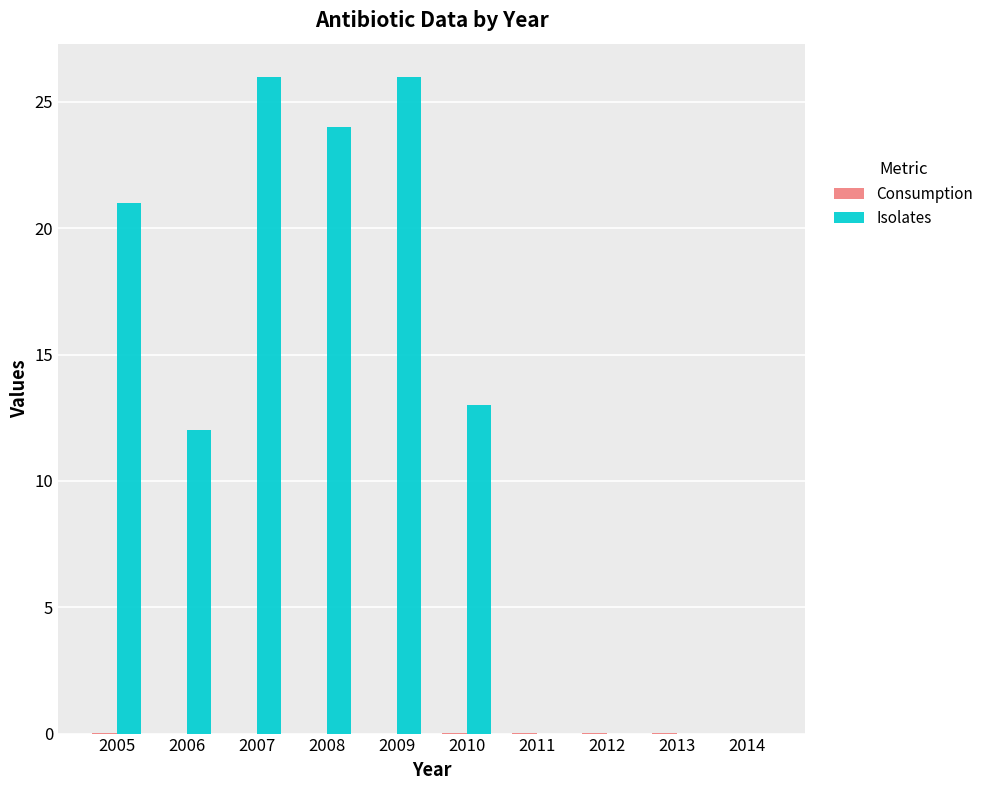

True or false: Isolates has a value of 34.4 at 2008.

False